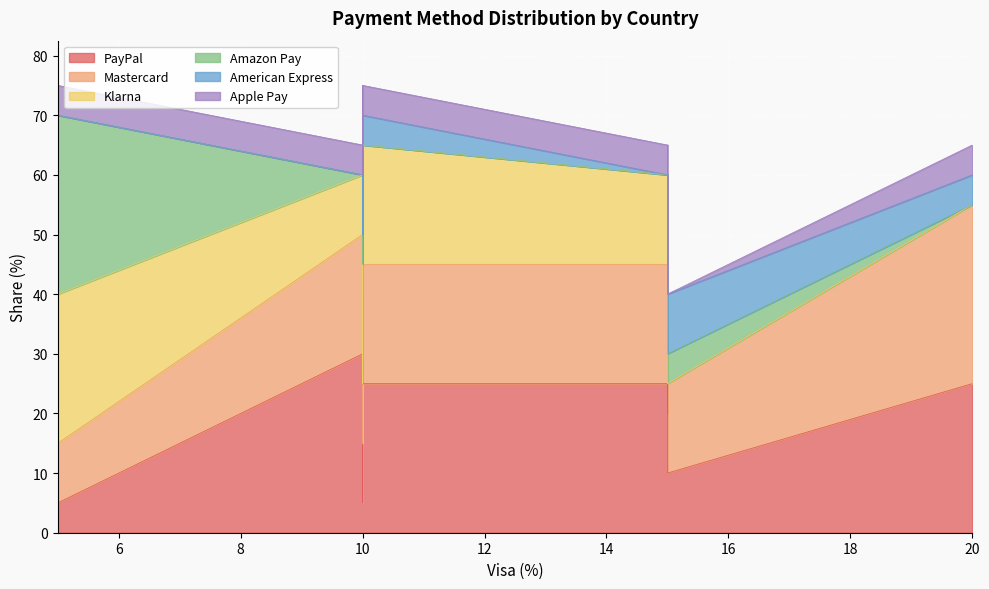

Is it true that Mastercard equals 26 at Switzerland?

False